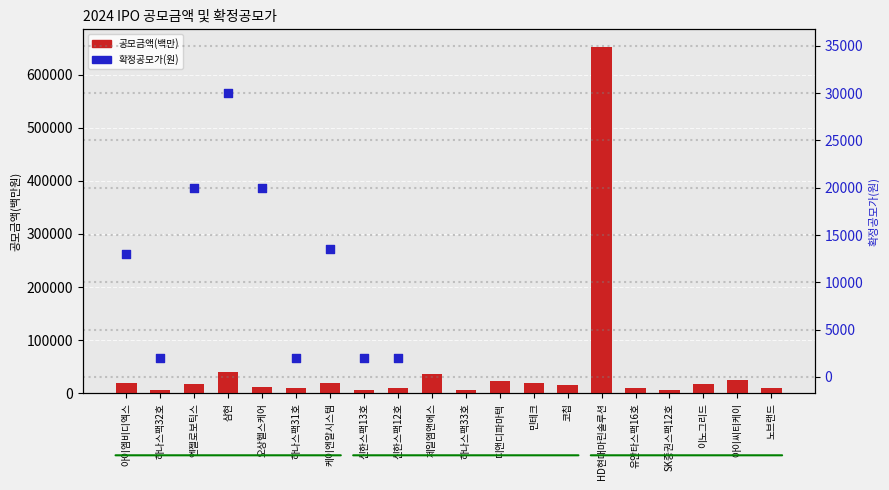

What is the change in value from 오상헬스케어 to 신한스팩12호?

-2870